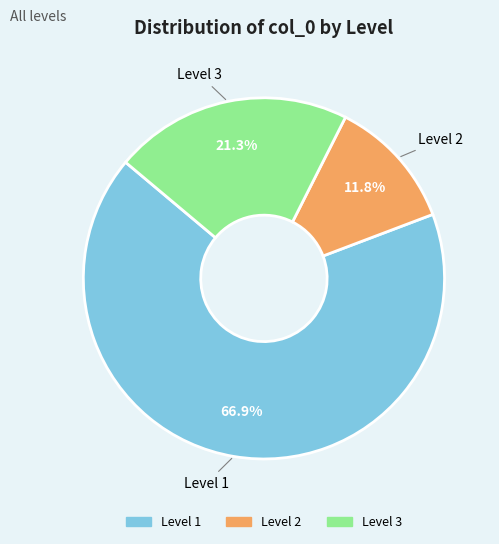

Is there a majority slice in this chart?

Yes